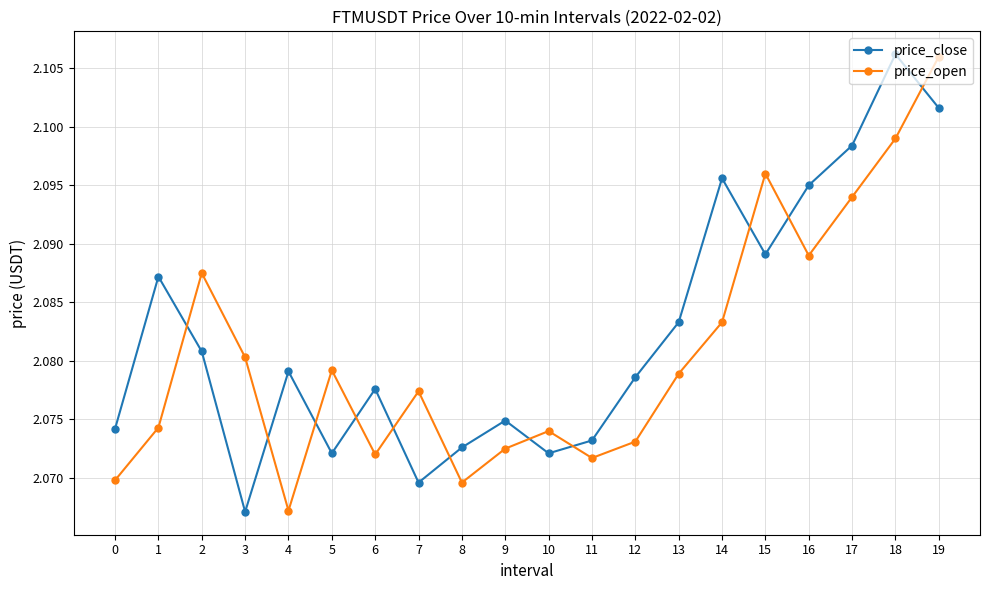

At how many categories does at least one series exceed 2?

20